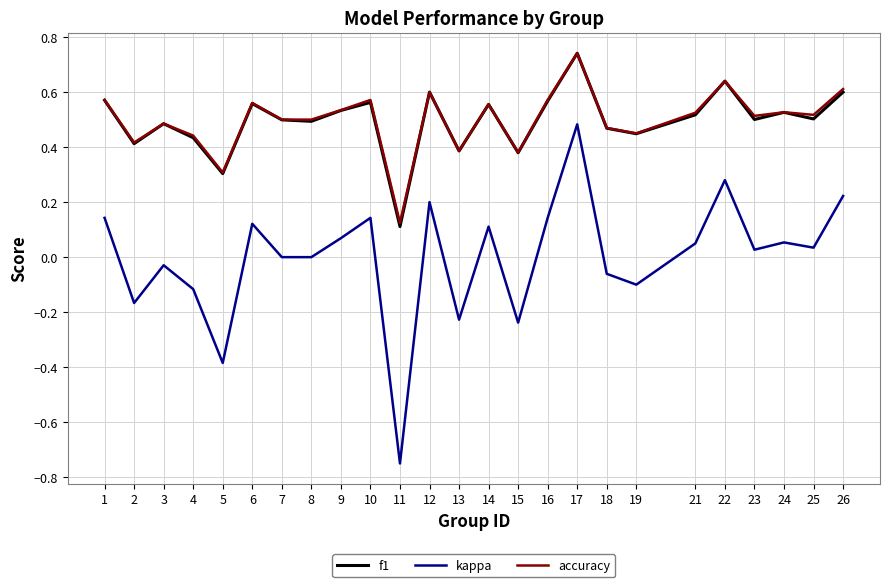

Which series changed the most between 3 and 8?

kappa